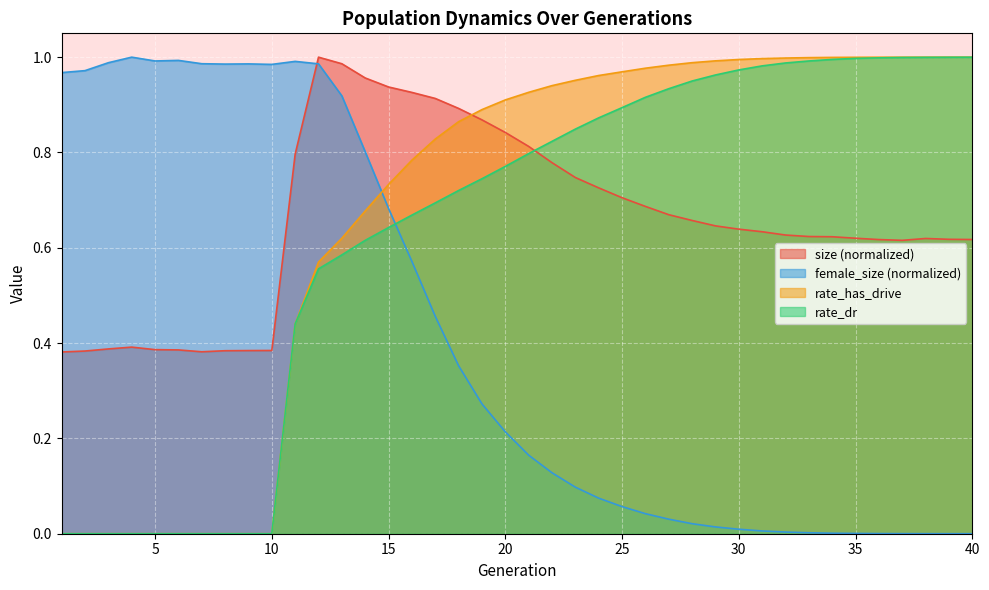

Is it true that rate_has_drive equals 1.0 at 40?

True